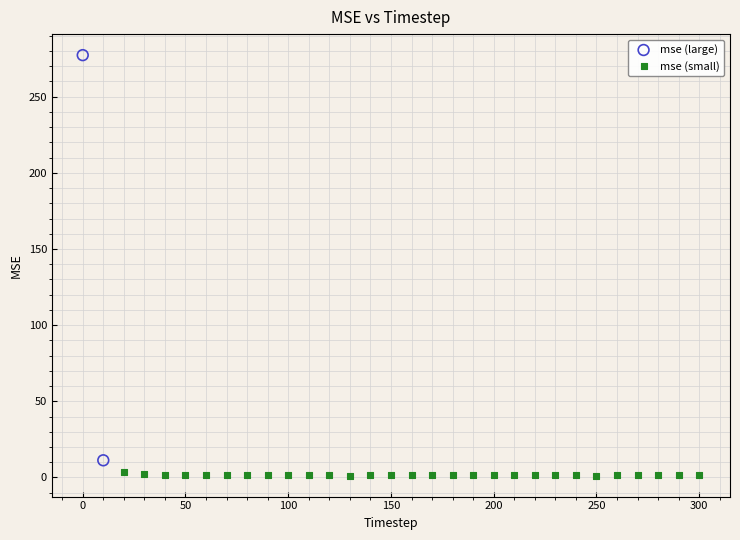

What are all the series names shown in the legend?

mse (large), mse (small)